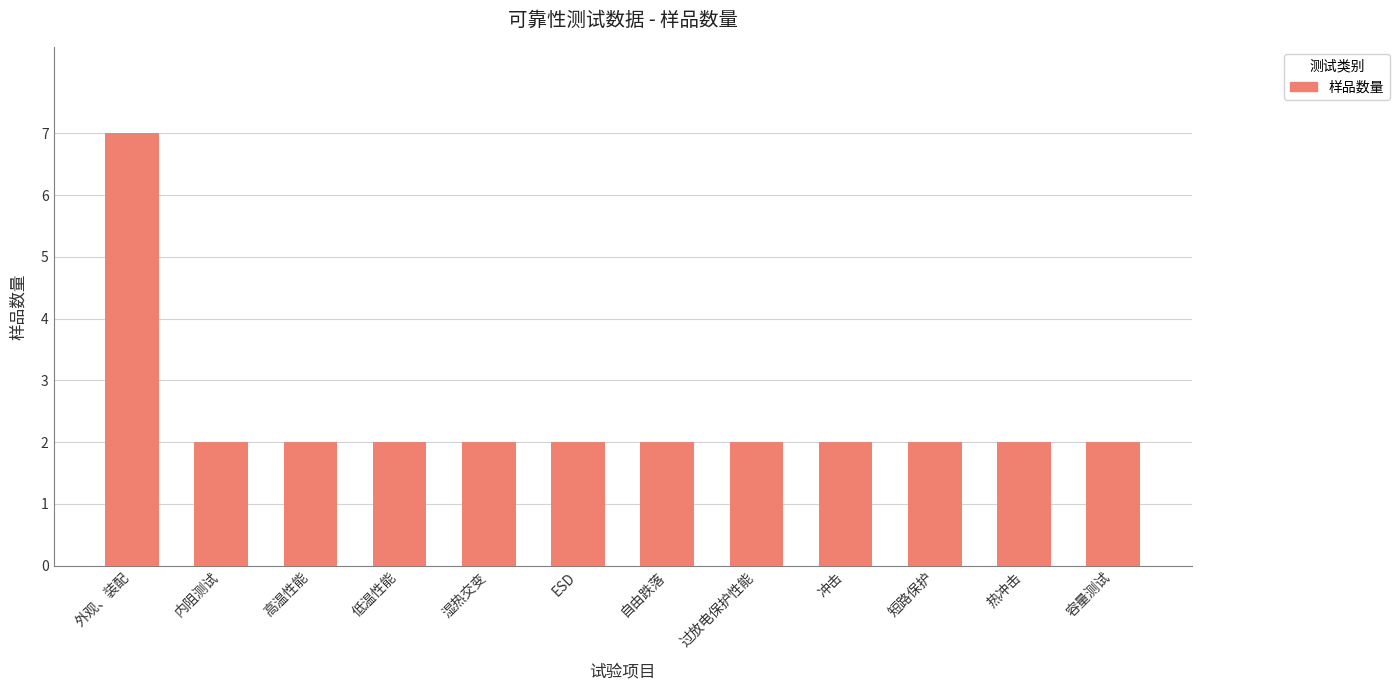

Between 低温性能 and 外观、装配, which is larger?

外观、装配